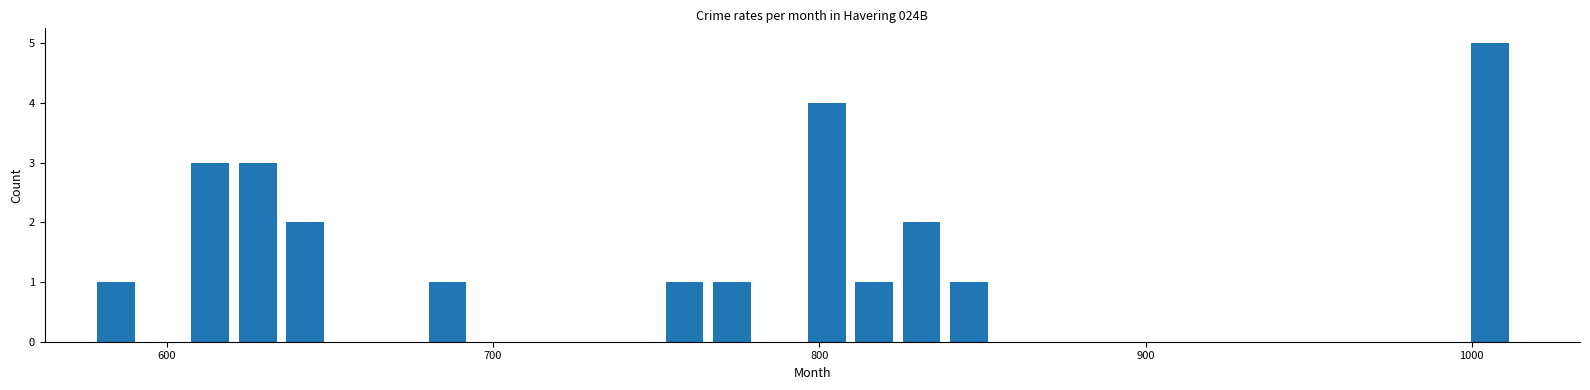

Read against the x-axis, roughly where is the centre of the tallest bar?

1010